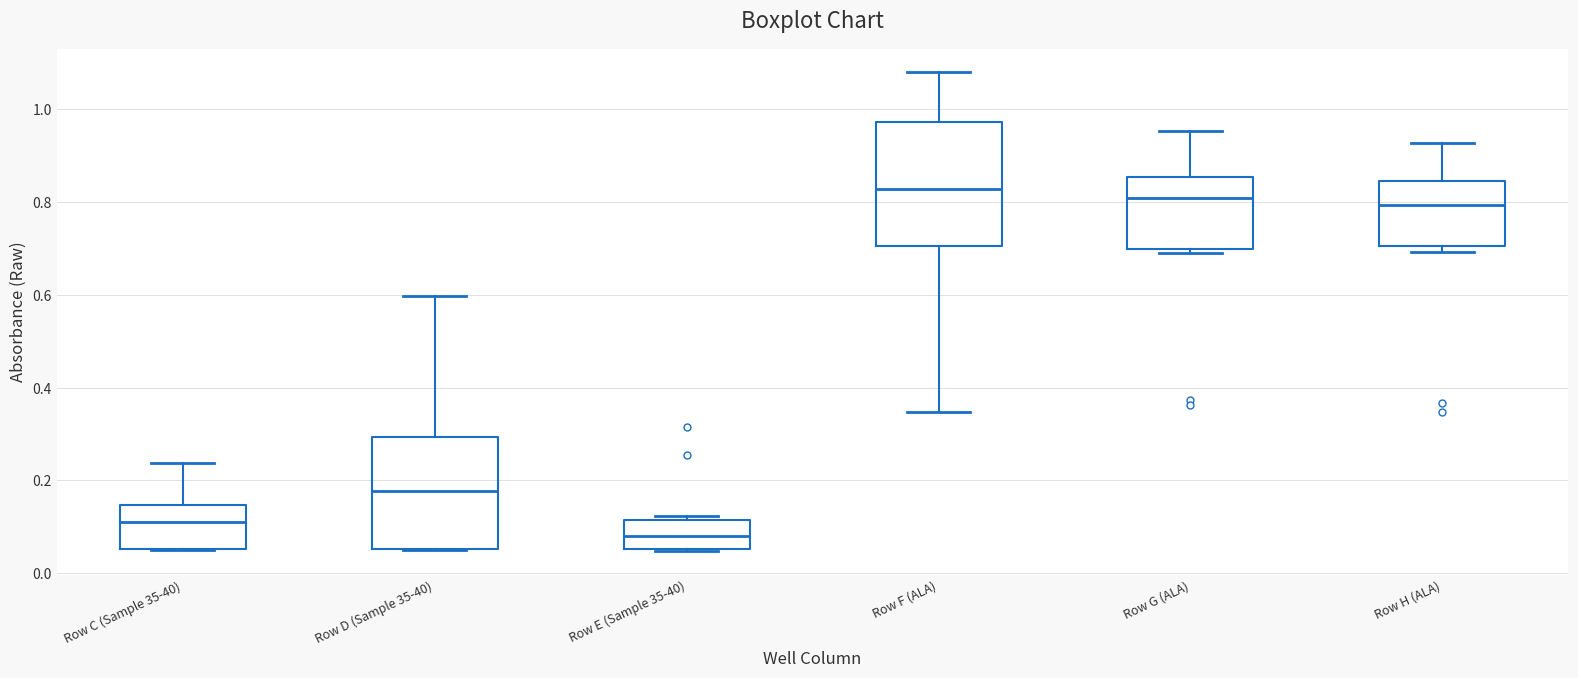

Which box's median line is the lowest?

Row E (Sample 35-40)